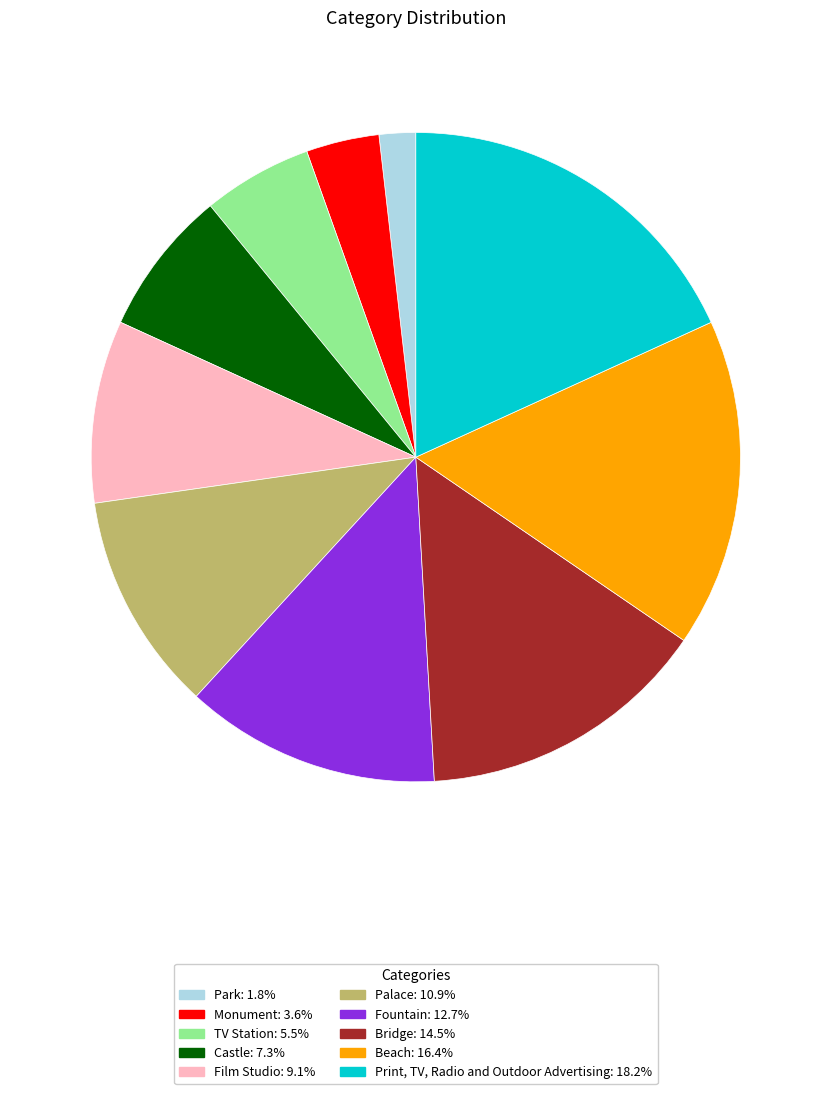

How many segments does this pie chart have?

10